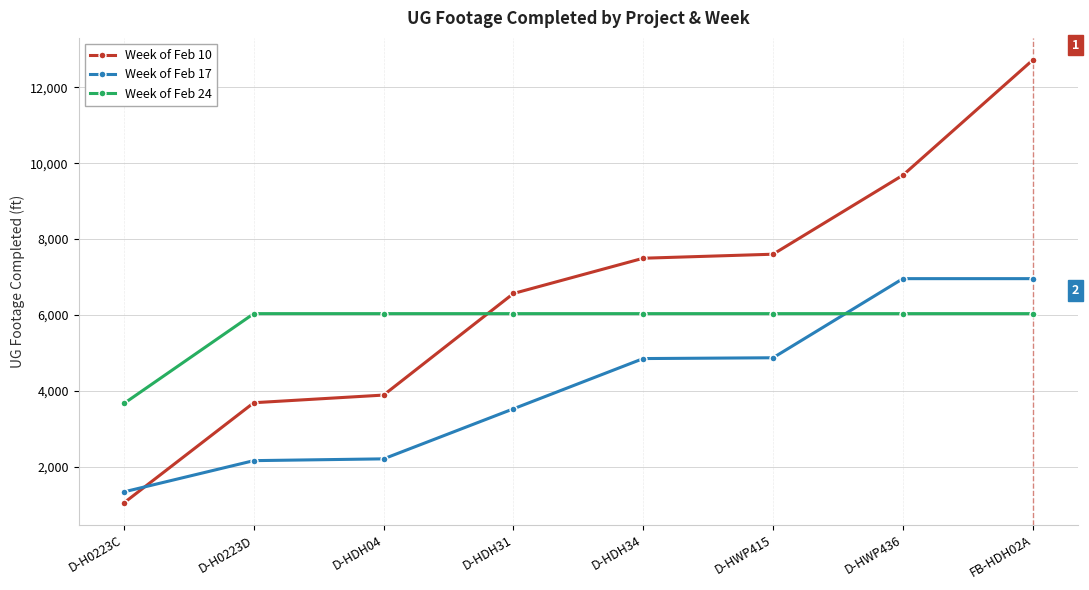

What is the maximum value for Week of Feb 10?

12719